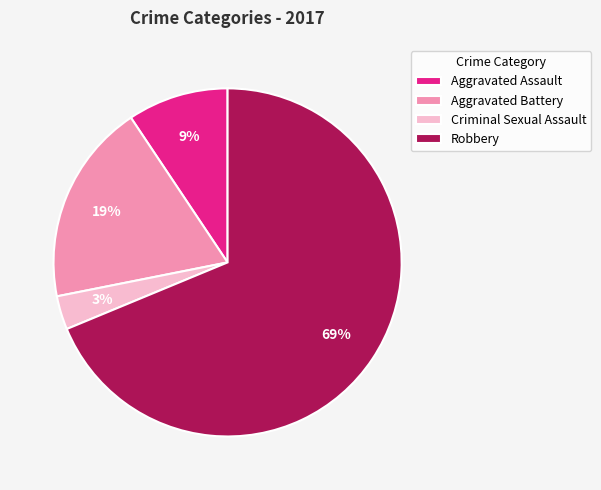

What is the majority slice?

Robbery